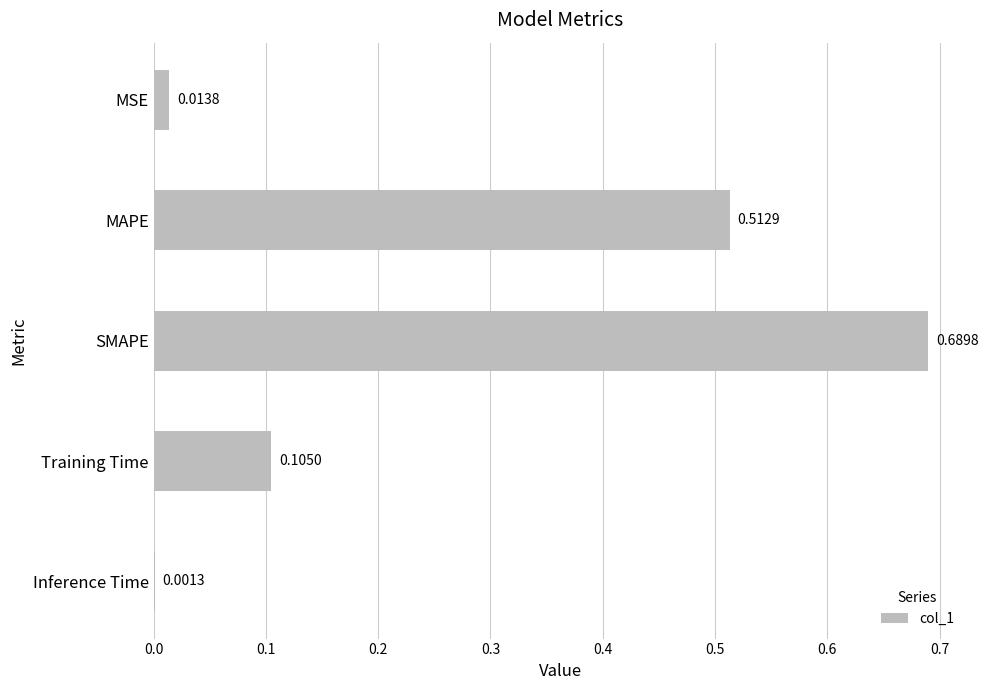

What is the change in value from SMAPE to Inference Time?

-0.7